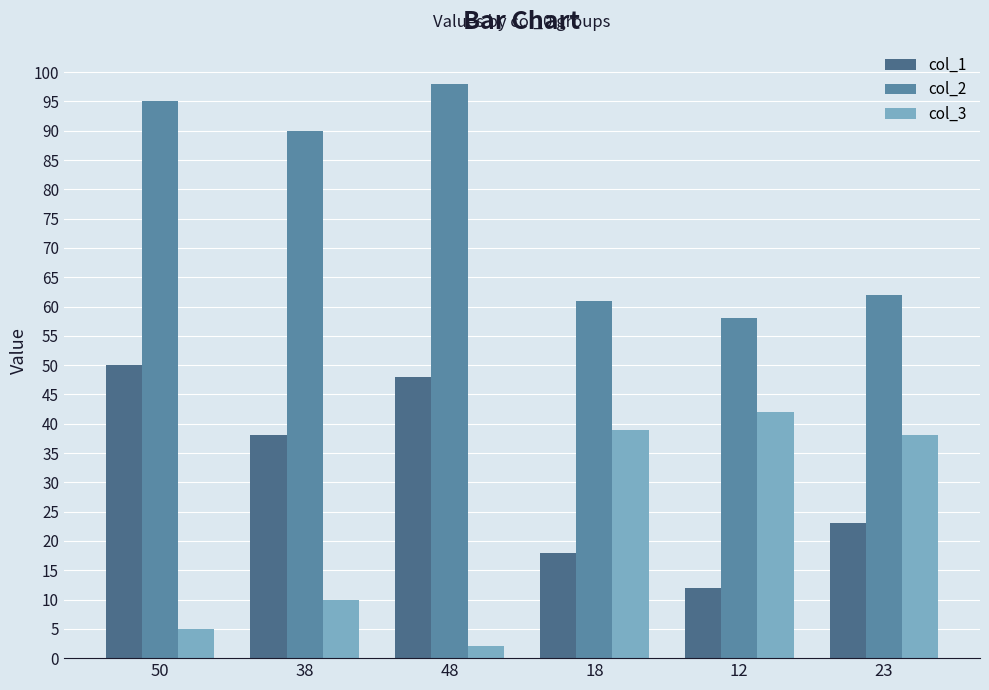

True or false: col_3 has a value of 54 at 18.

False